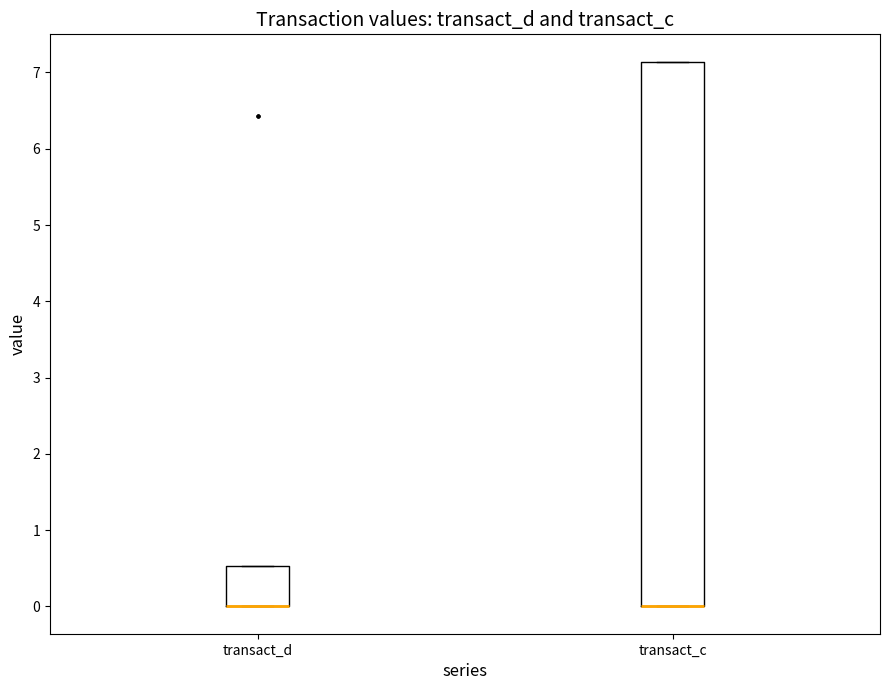

Where is the upper edge of the box for transact_c on the y-axis? The values are not printed on the chart, so give them approximately, as read against the axis.

7.1